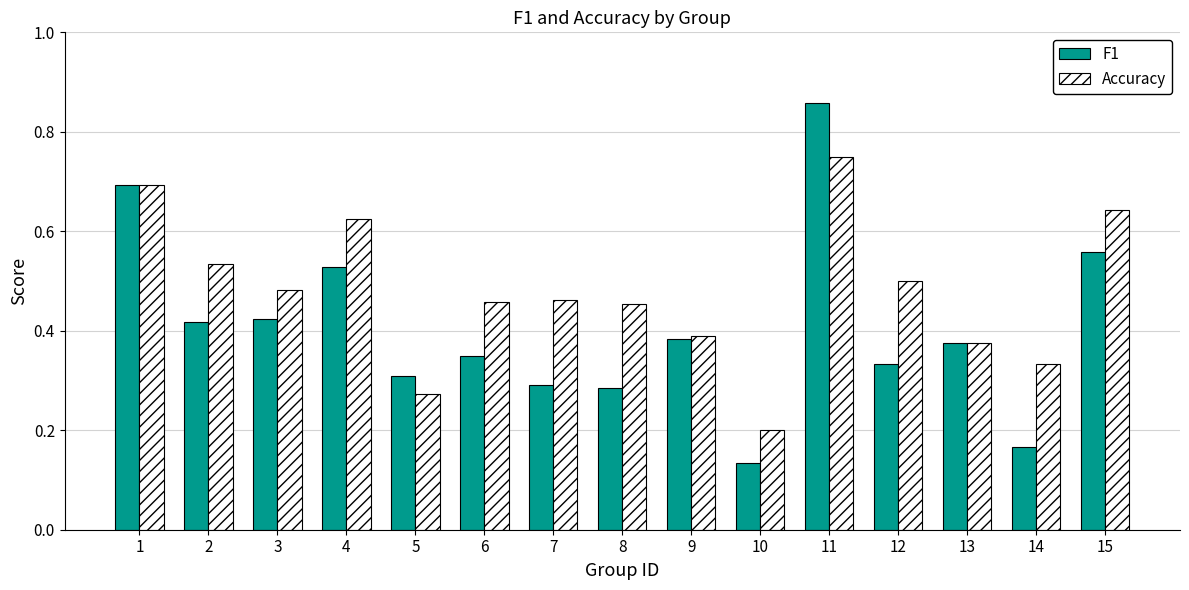

Is the value of F1 at 12 greater than the value of Accuracy at 8?

No